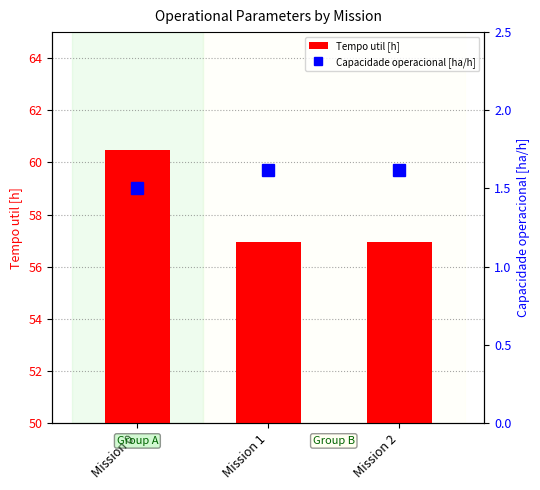

Between Mission 0 and Mission 1, which series saw the biggest shift?

Tempo util [h]